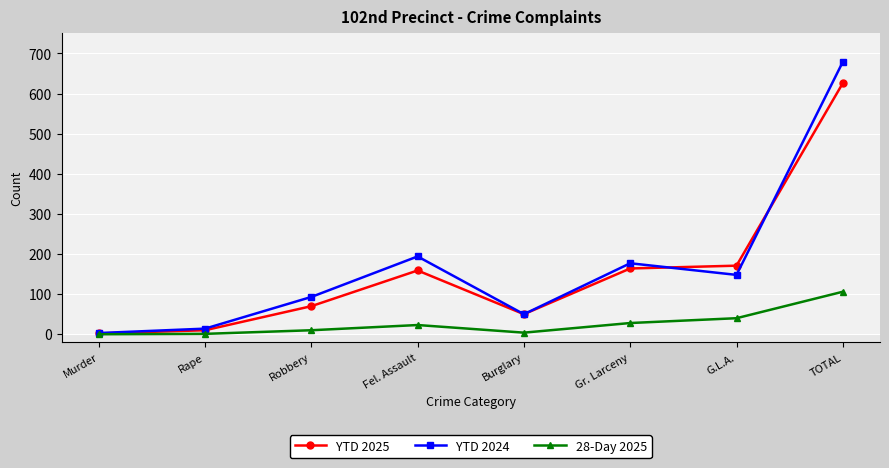

True or false: YTD 2024 has more than 2 points higher than both neighbors.

False